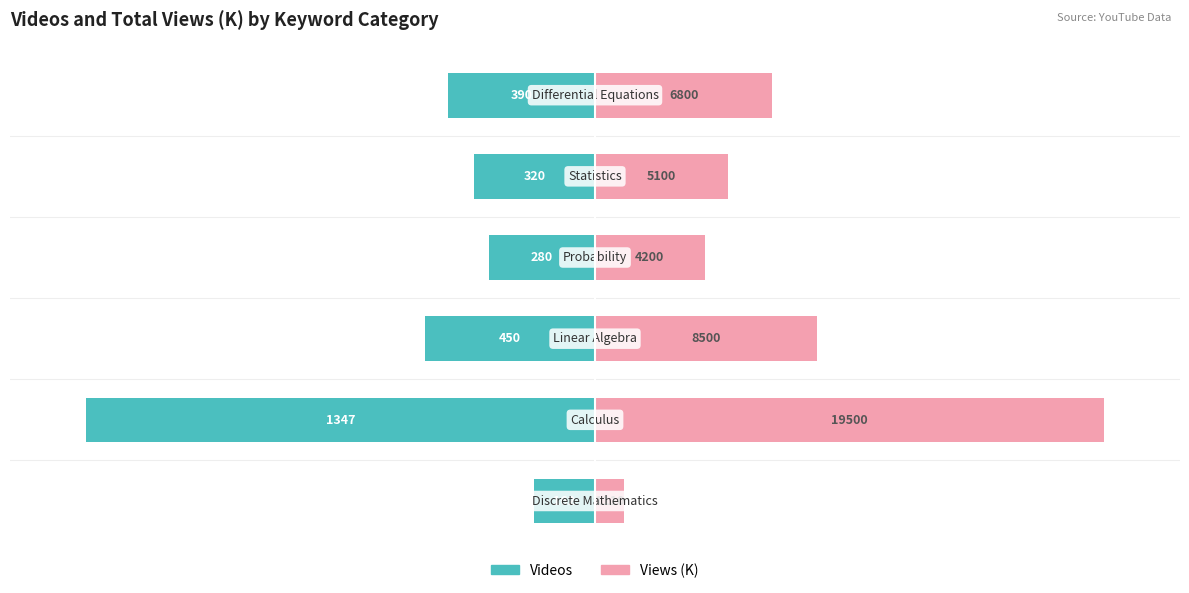

Which series has the largest range (max minus min)?

Views (K)